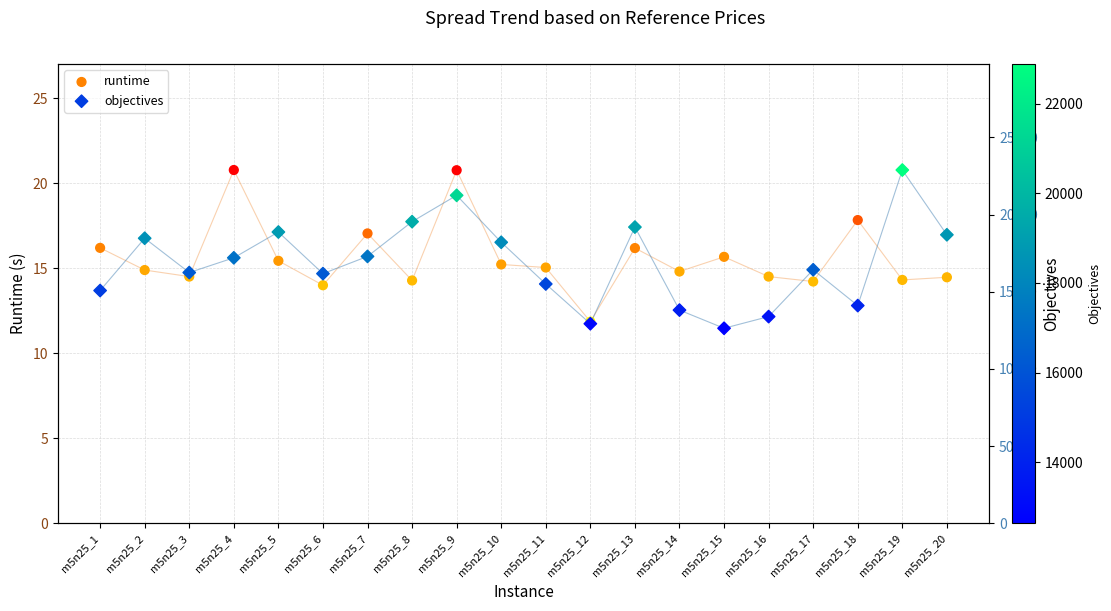

At which category is the sum across all series the highest?

m5n25_19